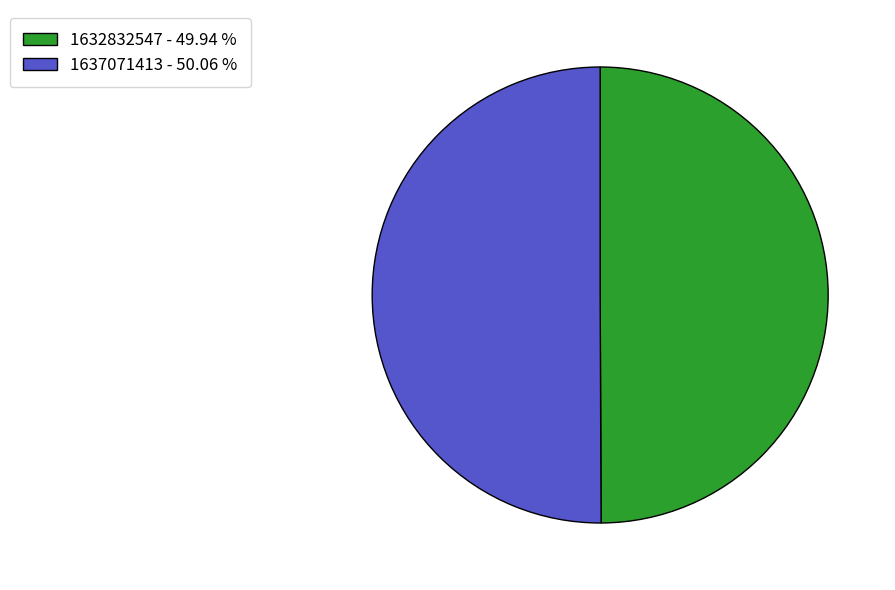

Is the sum of 1637071413 - 50.06 % and 1632832547 - 49.94 % greater than half?

Yes